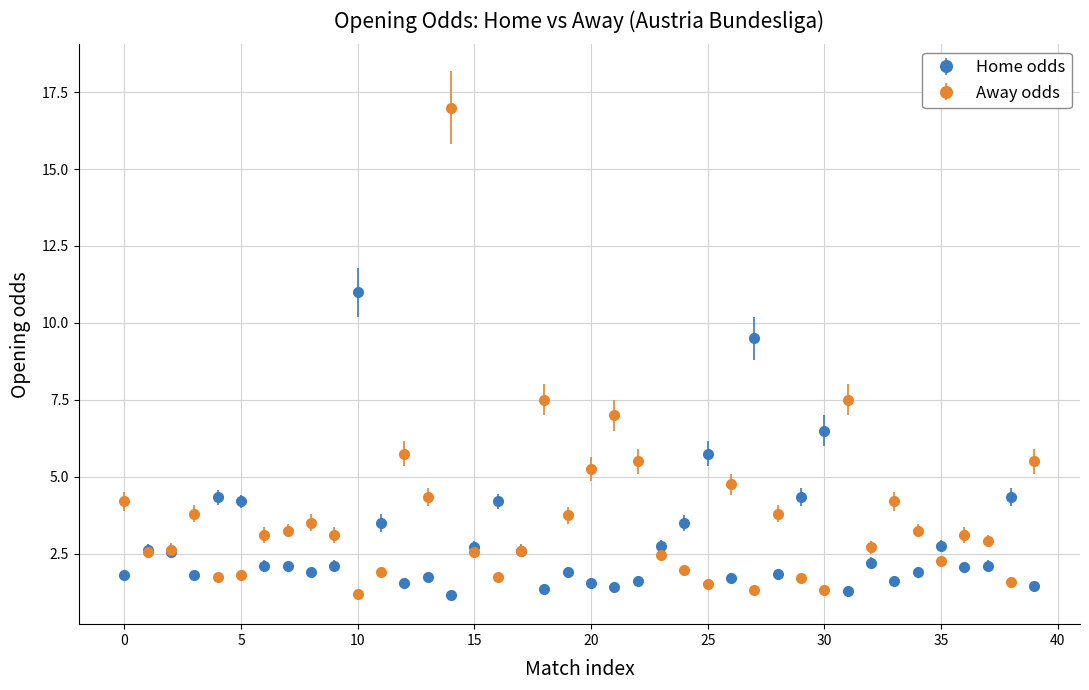

Which series has the largest range (max minus min)?

Away odds